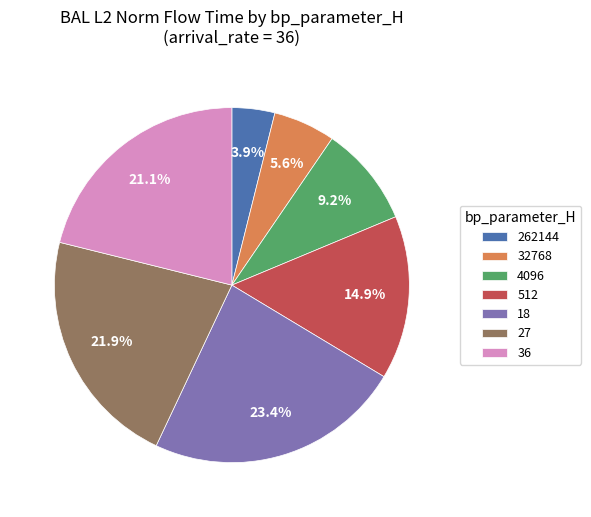

Does 512 account for over 50% of the chart?

No